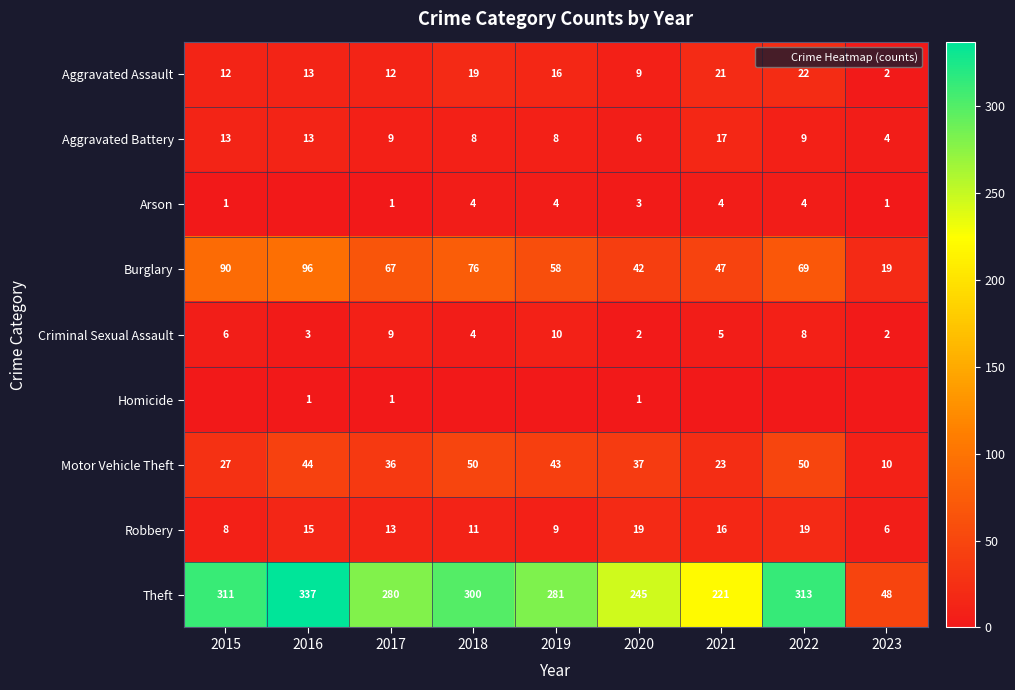

Where does the Aggravated Battery series first go above 9?

2015